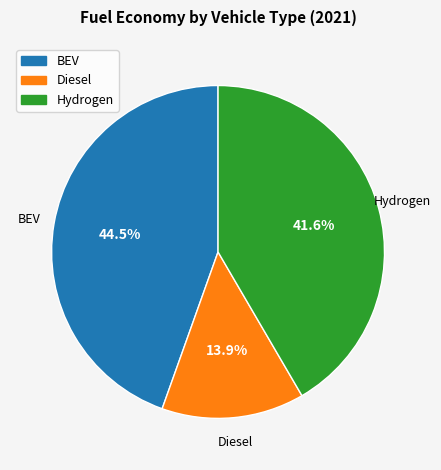

Does any single category account for the majority?

No